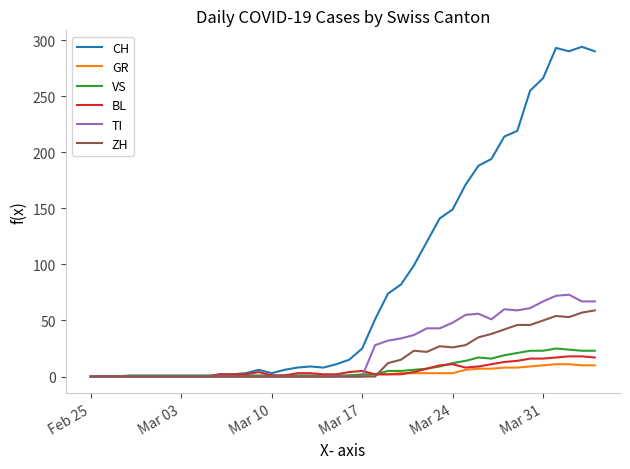

Which series has the largest range (max minus min)?

CH